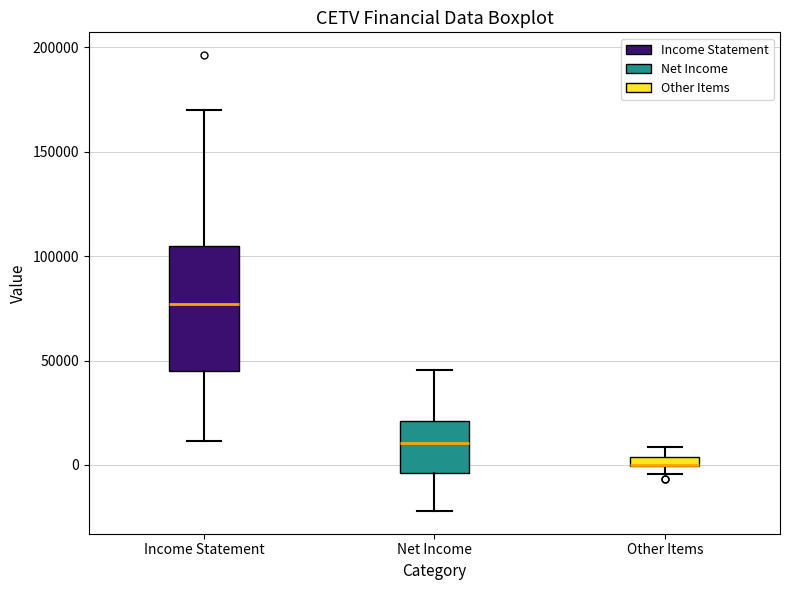

Which box is the tallest, from its lower edge to its upper edge?

Income Statement